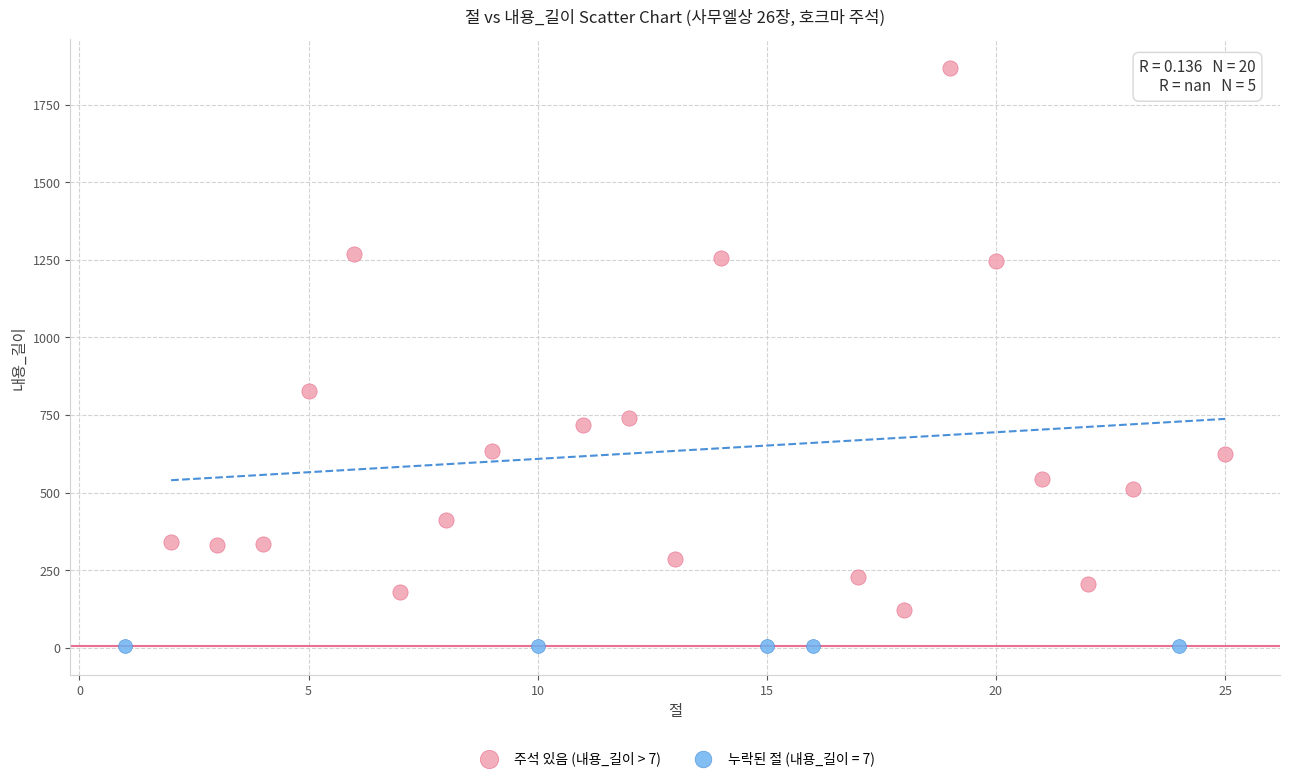

Which series contains the lowest Y value?

누락된 절 (내용_길이 = 7)